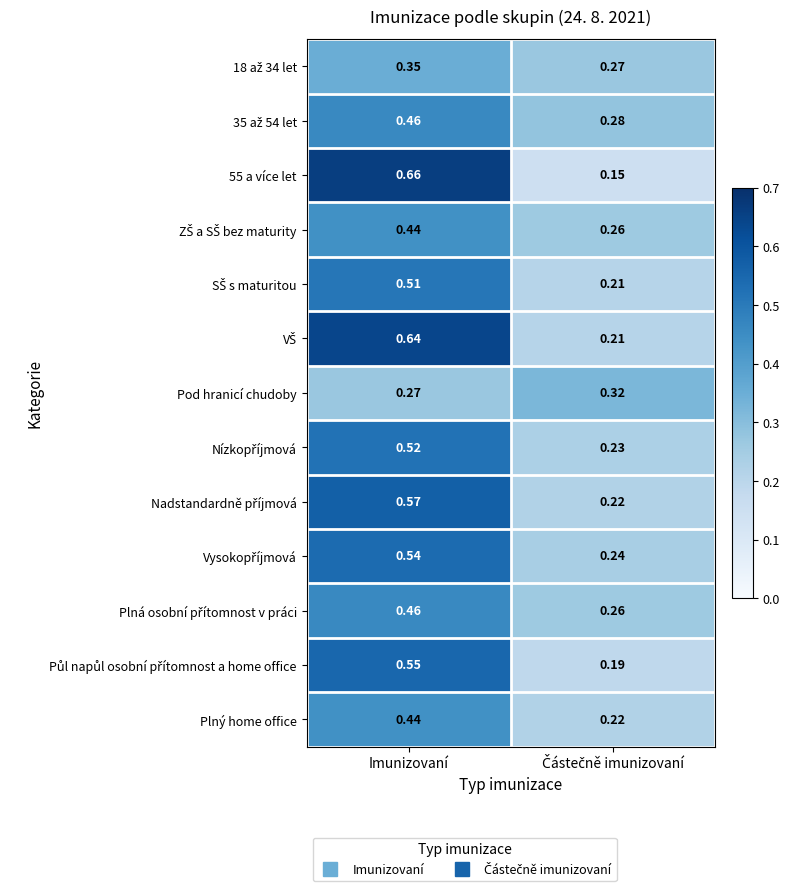

At which category is the sum across all series the highest?

Imunizovaní